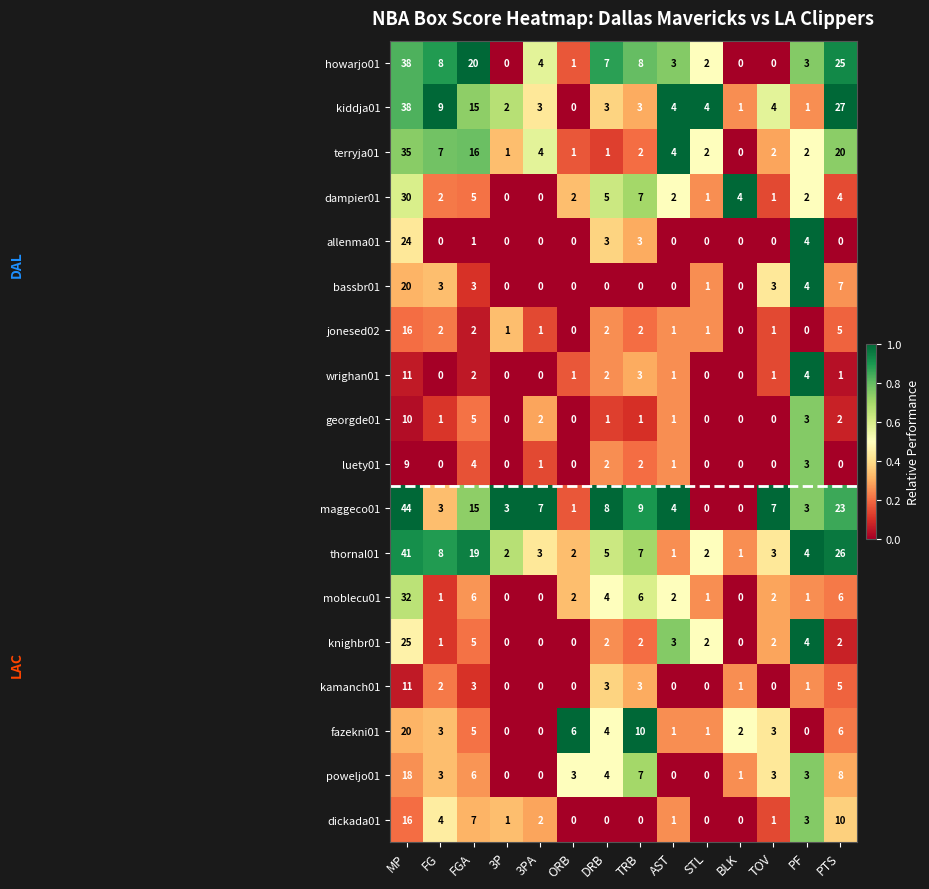

What is the difference between the highest and lowest values at TRB?

10